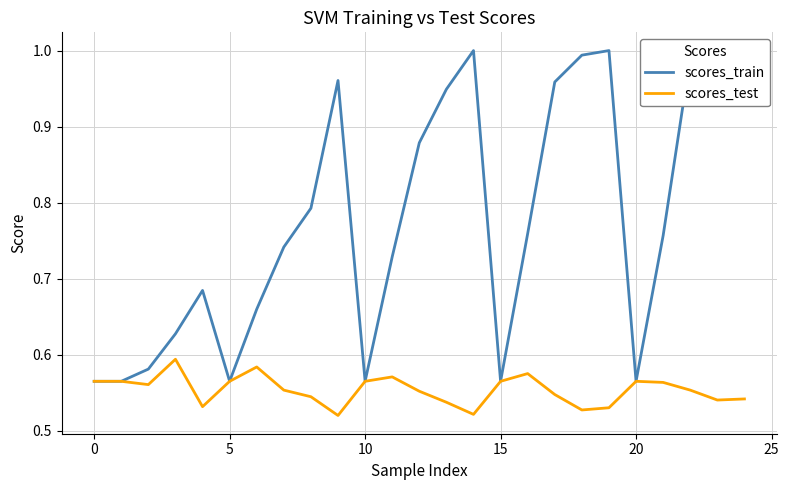

The value of scores_train at 5 is 0.3. True or false?

False